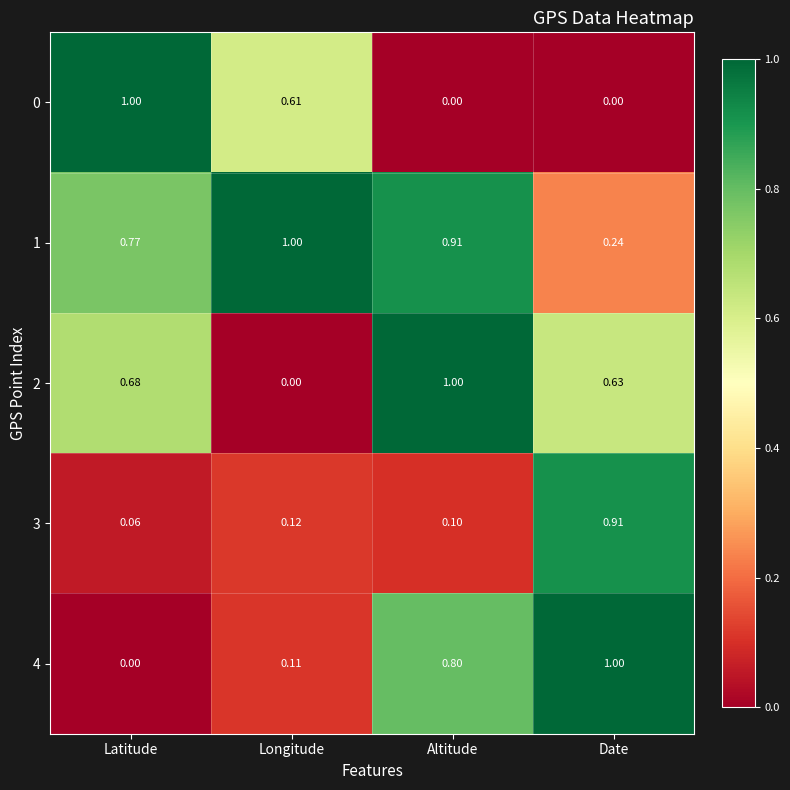

Which category has the lowest value in the 4 series?

Latitude